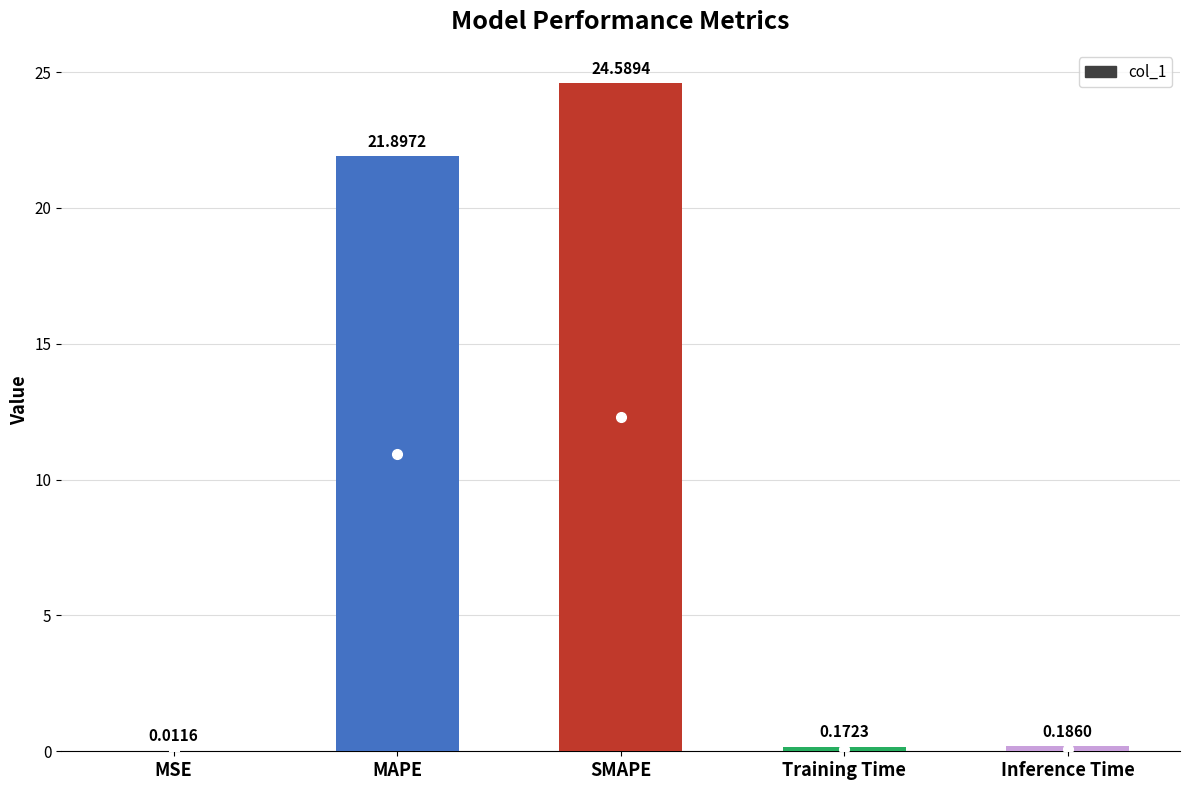

Where is the data nearest to the value 12?

MAPE